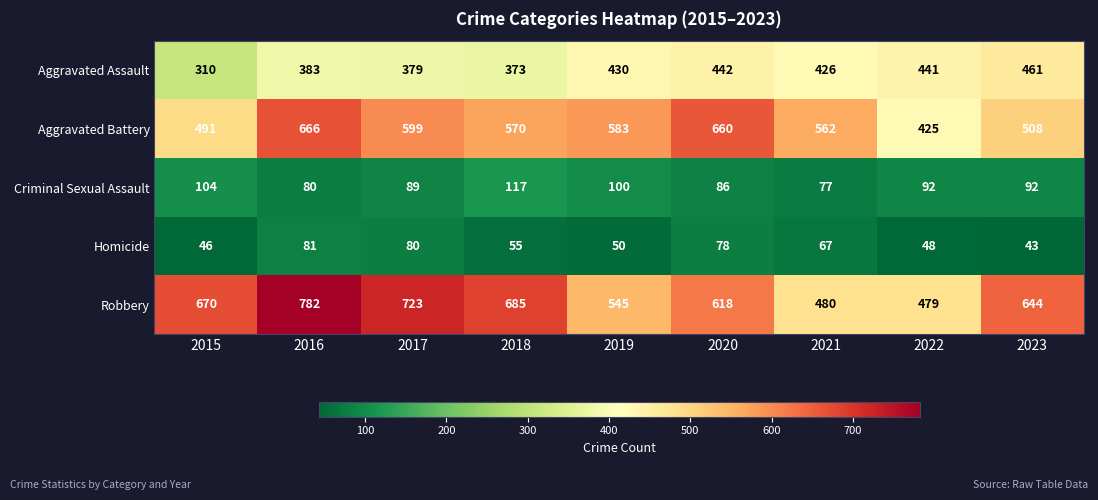

What is the highest value of the Criminal Sexual Assault series?

117